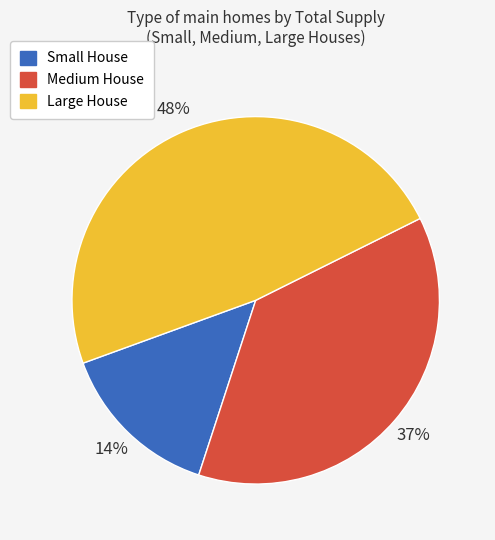

What percentage is the Small House slice, to the nearest percent?

14%